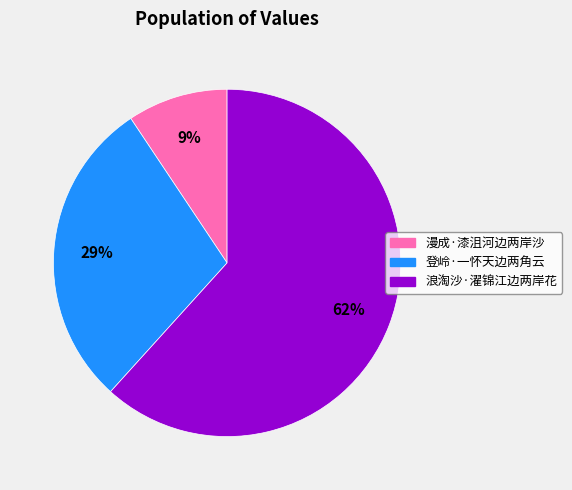

Is 漫成·漆沮河边两岸沙 the majority of the pie?

No